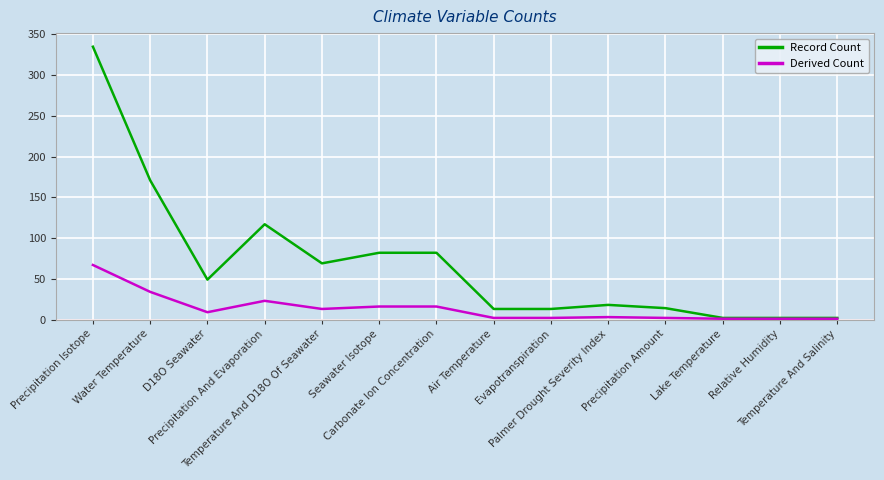

List the series in order of their peak value, highest first.

Record Count, Derived Count